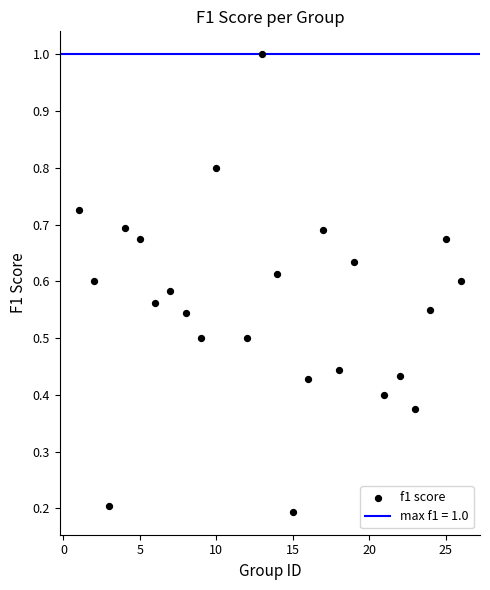

What is the range of Y values (max minus min)?

0.8